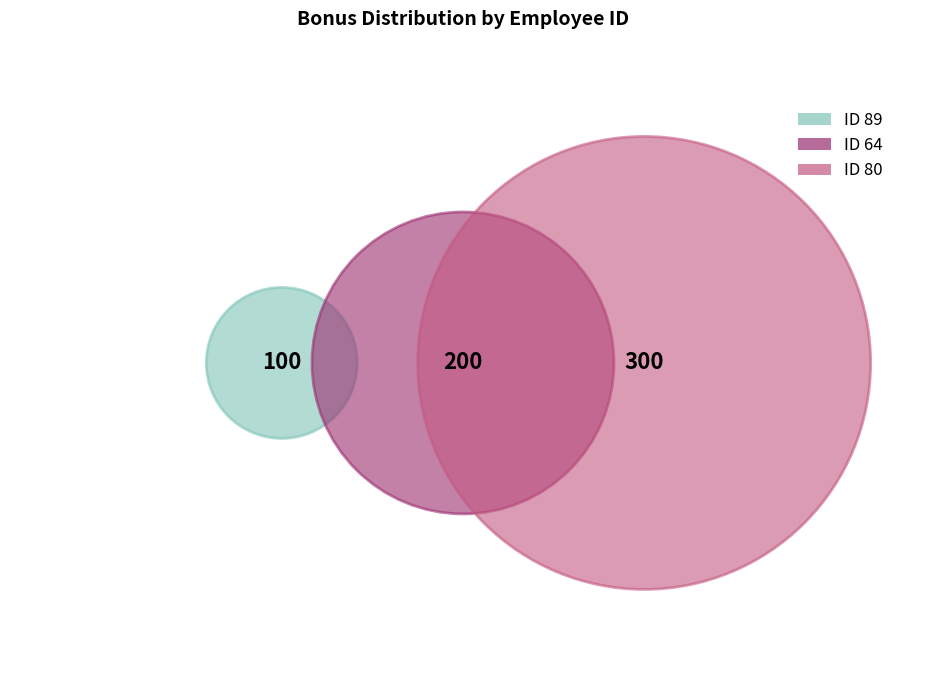

To the nearest percent, what is the difference between the 64 and 89 slice percentages?

17%